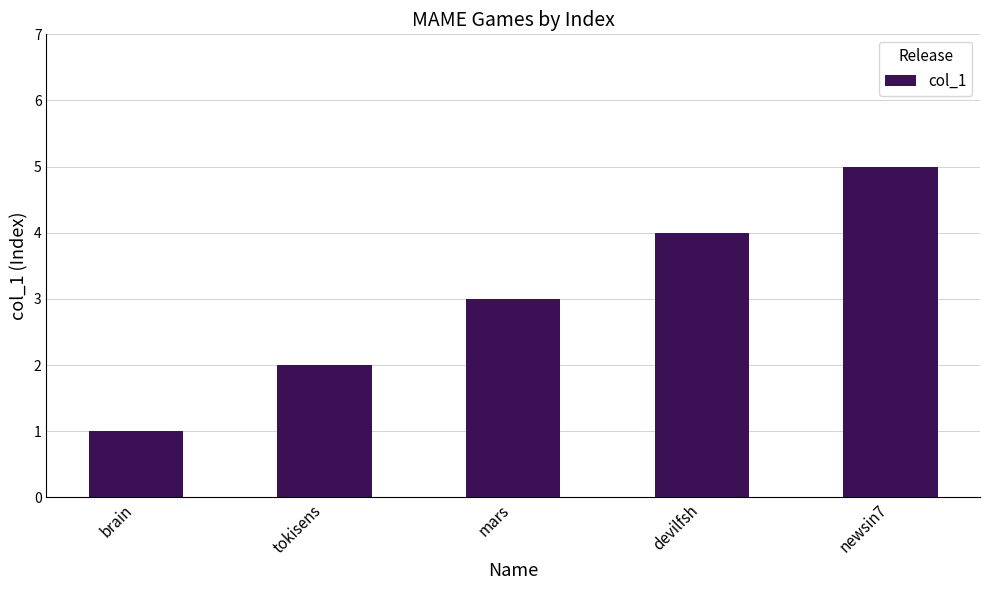

How many bars are there in total?

5